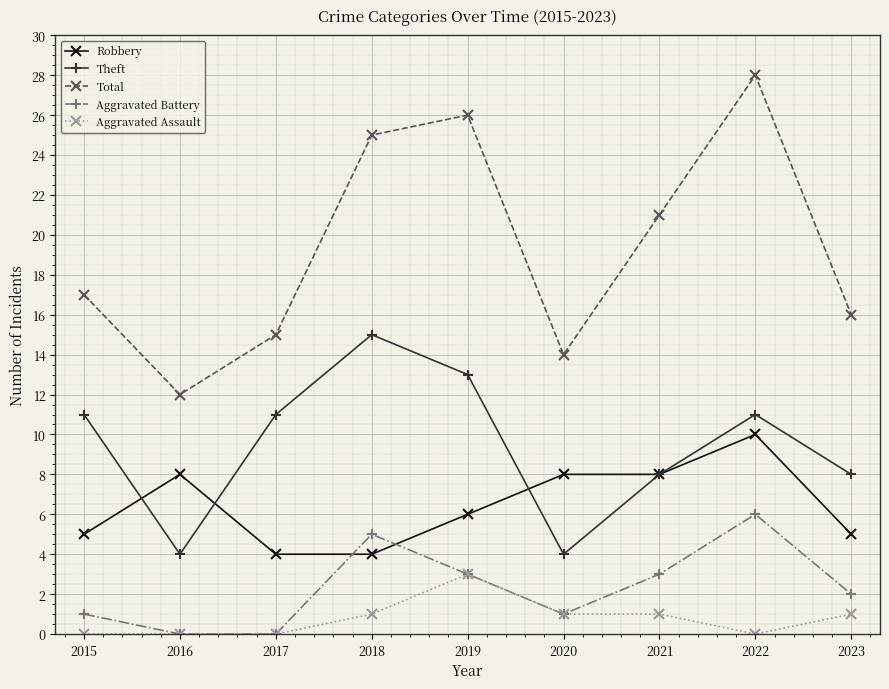

At which label is Total closest to 20?

2021